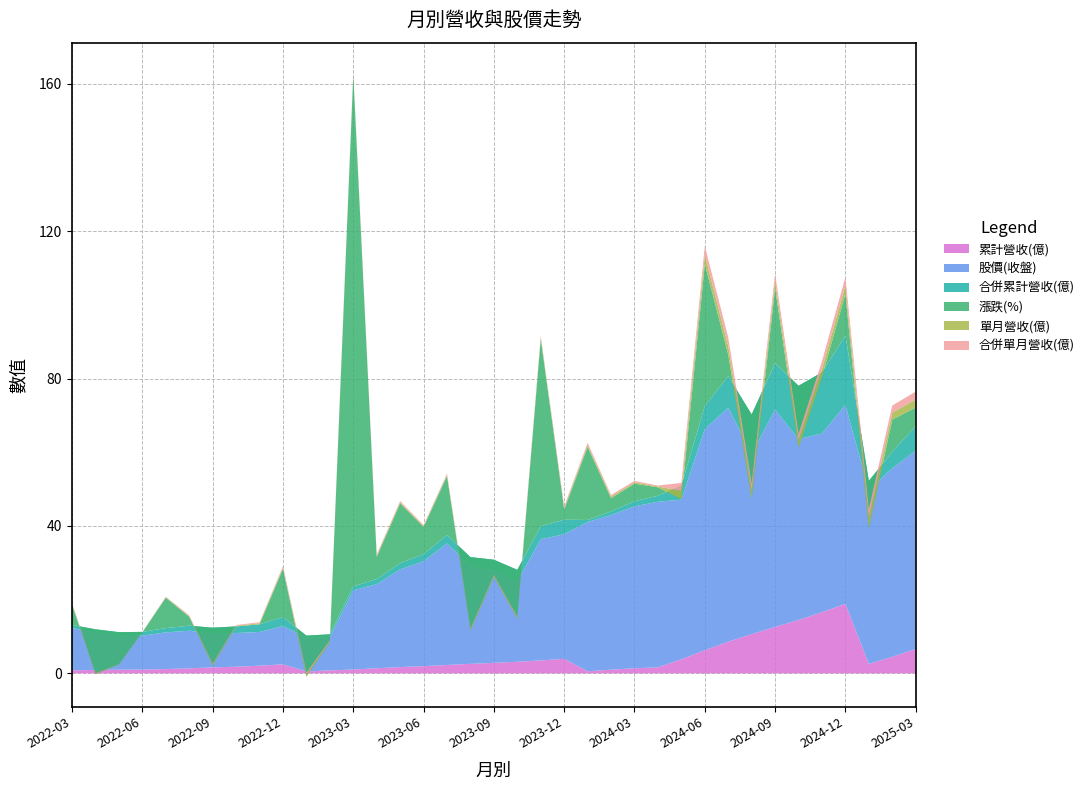

Reading left to right, extract all data points from this chart.

單月營收(億): 0.2	0.1	0.1	0.0	0.1	0.2	0.2	0.2	0.3	0.4	0.5	0.3	0.2	0.3	0.3	0.3	0.3	0.3	0.3	0.3	0.4	0.4	0.6	0.4	0.4	0.2	2.2	2.4	2.3	2.0	2.0	1.9	2.1	2.3	2.6	1.9	2.2
合併單月營收(億): 0.2	0.1	0.1	0.0	0.1	0.2	0.2	0.2	0.3	0.4	0.5	0.3	0.2	0.3	0.3	0.3	0.3	0.3	0.3	0.3	0.4	0.4	0.6	0.4	0.4	0.2	2.2	2.4	2.3	2.0	2.0	1.9	2.1	2.3	2.6	1.9	2.2
累計營收(億): 0.8	0.9	1.0	1.0	1.2	1.4	1.6	1.8	2.1	2.5	0.5	0.8	1.1	1.4	1.7	2.0	2.3	2.6	2.9	3.1	3.5	4.0	0.6	1.0	1.4	1.6	3.8	6.3	8.6	10.6	12.6	14.5	16.6	18.9	2.6	4.5	6.6
合併累計營收(億): 0.8	0.9	1.0	1.0	1.2	1.4	1.6	1.8	2.1	2.5	0.5	0.8	1.1	1.4	1.7	2.0	2.3	2.6	2.9	3.1	3.5	4.0	0.6	1.0	1.4	1.6	3.8	6.3	8.6	10.6	12.6	14.5	16.6	18.9	2.6	4.5	6.6
股價(收盤): 11.5	10.1	9.2	9.2	10.0	10.2	9.2	9.2	9.2	10.3	9.2	9.0	21.5	22.8	26.5	28.4	33.0	26.4	25.1	21.8	32.9	33.8	40.5	42.0	44.0	45.0	43.3	60.0	63.5	49.0	59.0	49.1	48.5	54.0	47.1	51.2	53.8
漲跌(%): 5.5	-12.2	-8.8	-0.1	8.3	2.4	-10.3	0.0	0.0	13.1	-11.1	-2.2	138.9	6.0	16.2	7.4	16.0	-20.0	-4.7	-13.3	50.9	2.7	19.8	3.6	4.8	2.3	-3.7	38.6	5.8	-22.8	20.4	-16.8	-1.2	11.3	-12.8	8.7	5.1